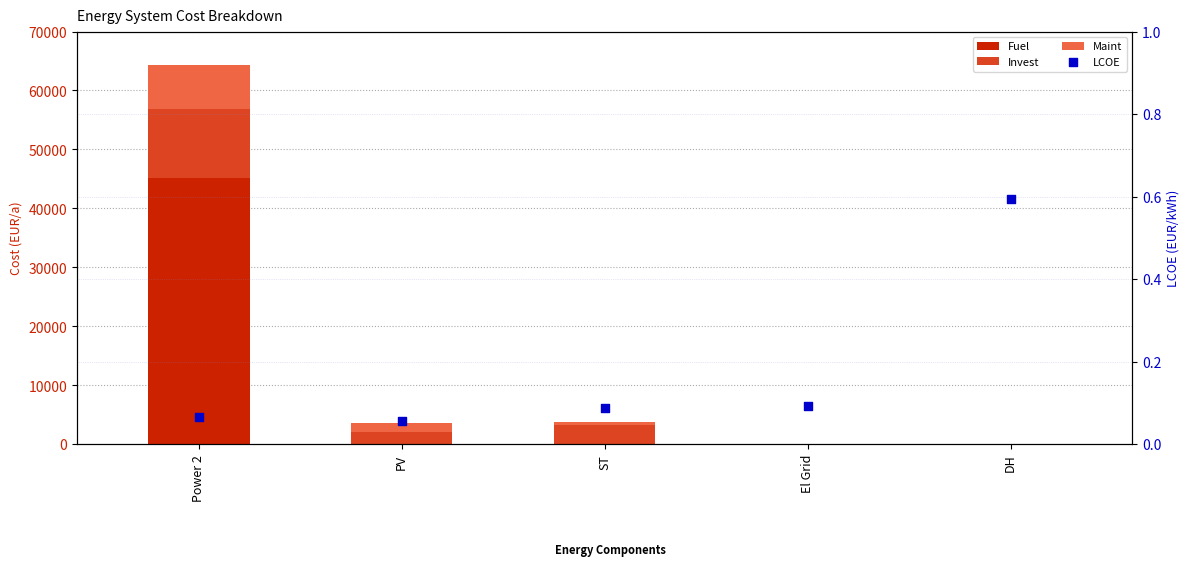

Which series has the largest total across all categories?

Fuel